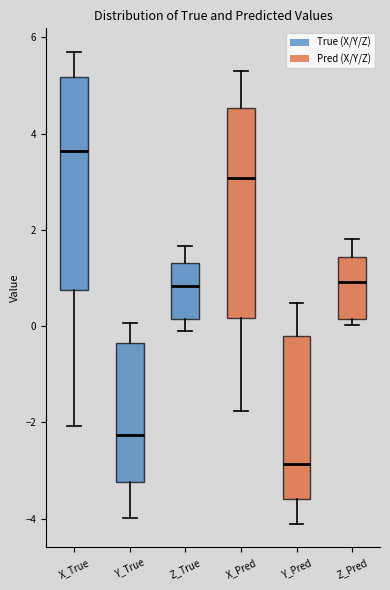

Where does the upper whisker of the box for Z_Pred end on the y-axis? The values are not printed on the chart, so give them approximately, as read against the axis.

1.8